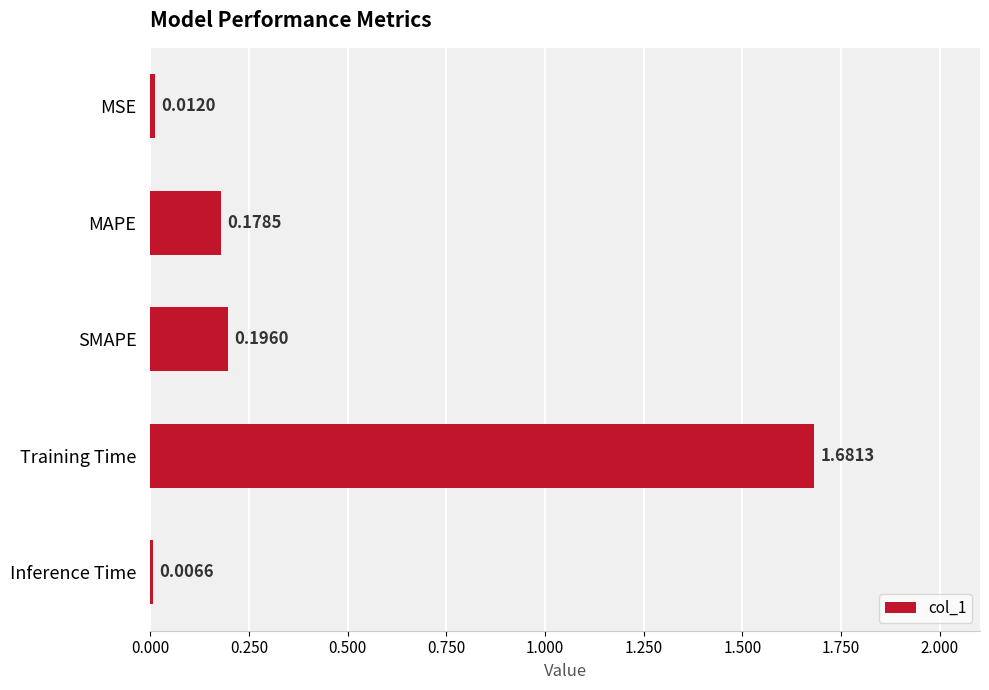

What is the label of the 3rd bar from the bottom?

SMAPE